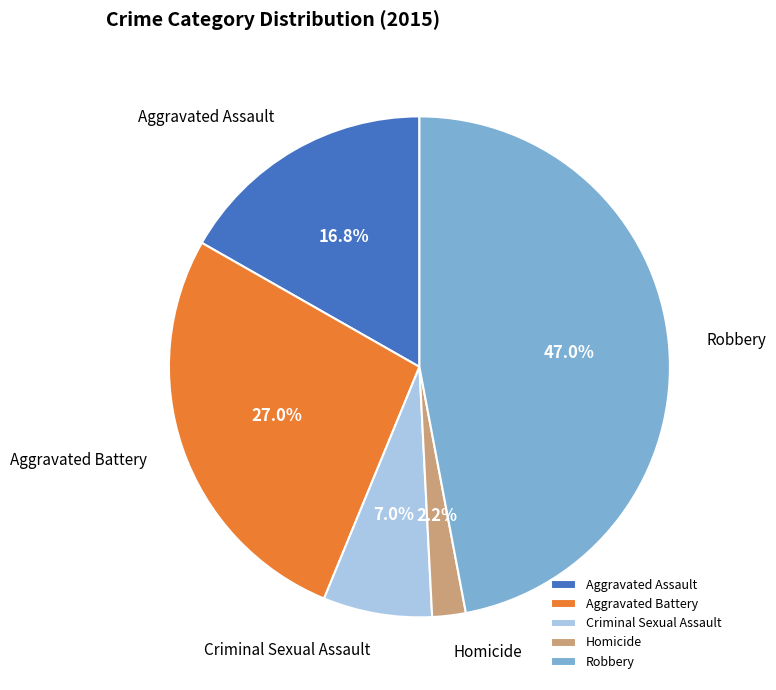

To the nearest percent, what portion does Criminal Sexual Assault represent?

7%